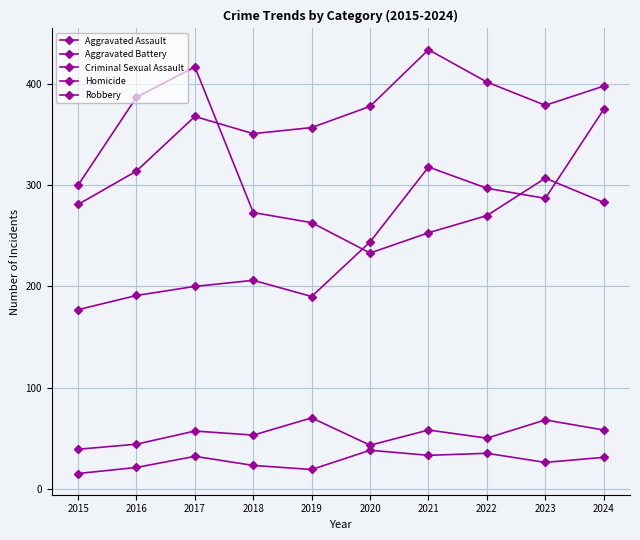

Rank the series at 2019 from highest to lowest value.

Aggravated Battery, Robbery, Aggravated Assault, Criminal Sexual Assault, Homicide